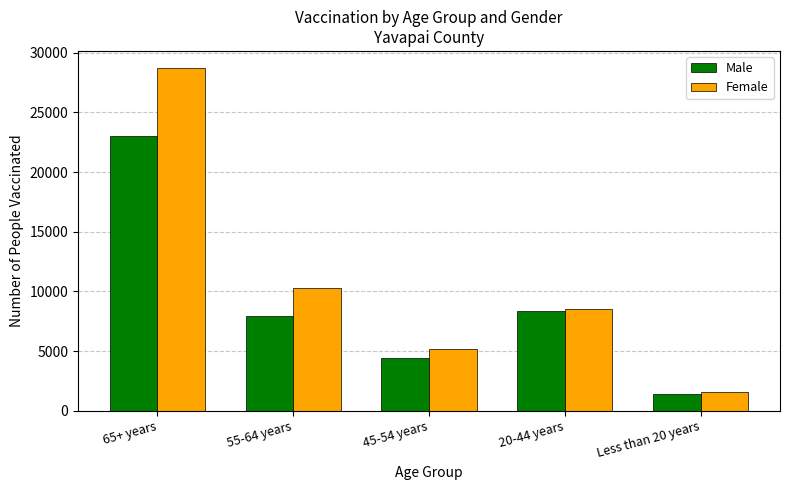

Reading left to right, list all the values displayed in this chart.

Male: 23013	7917	4407	8328	1446
Female: 28719	10259	5203	8571	1618